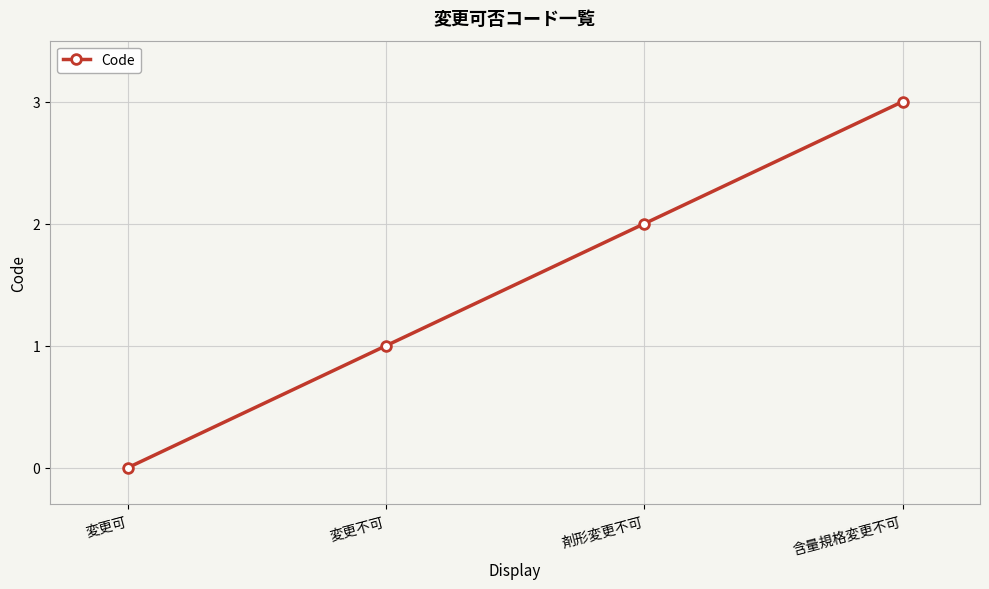

The value at 変更可 is -1. True or false?

False